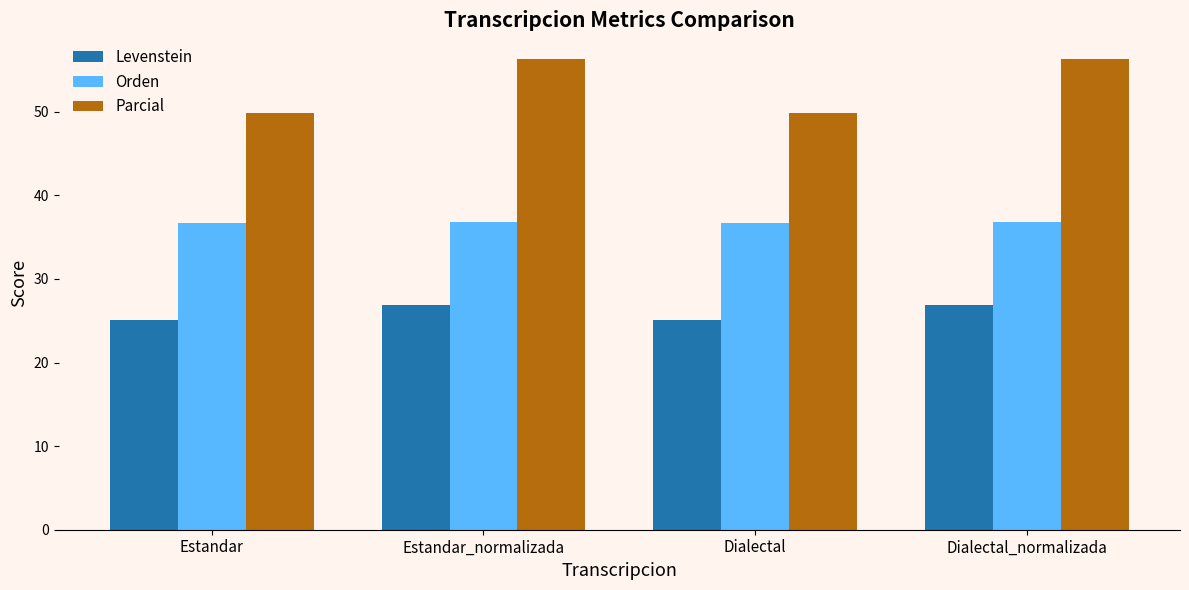

List the series in order of their overall mean, lowest first.

Levenstein, Orden, Parcial